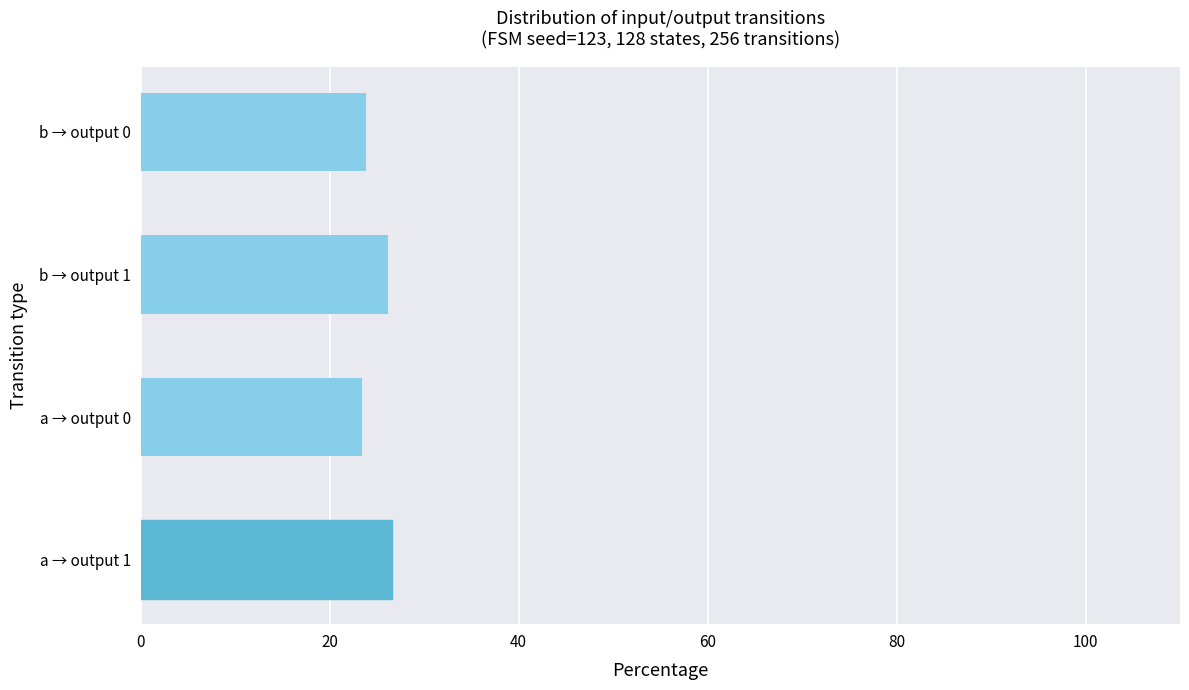

The chart shows a value of 32.2 at b → output 0. True or false?

False